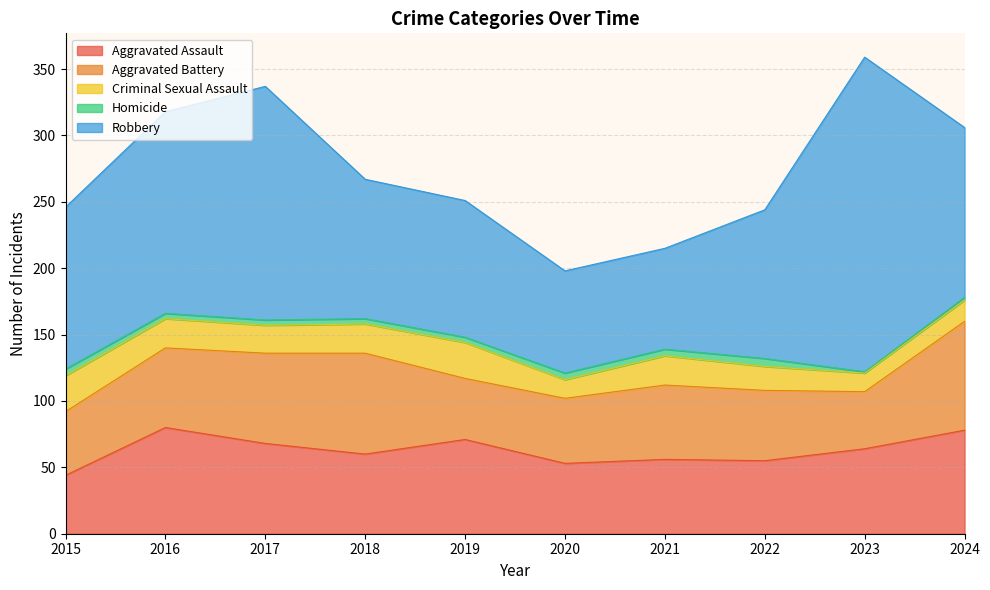

Does the chart display data point markers on the line(s)?

No